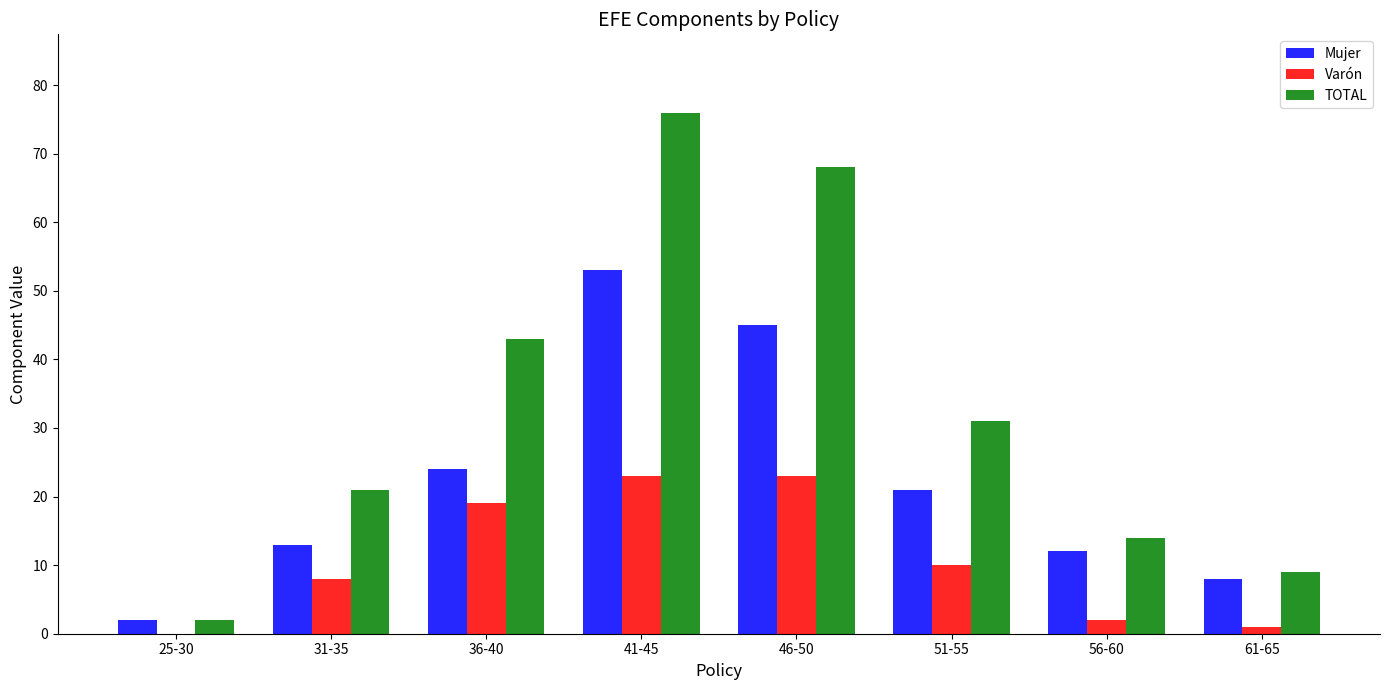

What is the highest value of the Varón series?

23